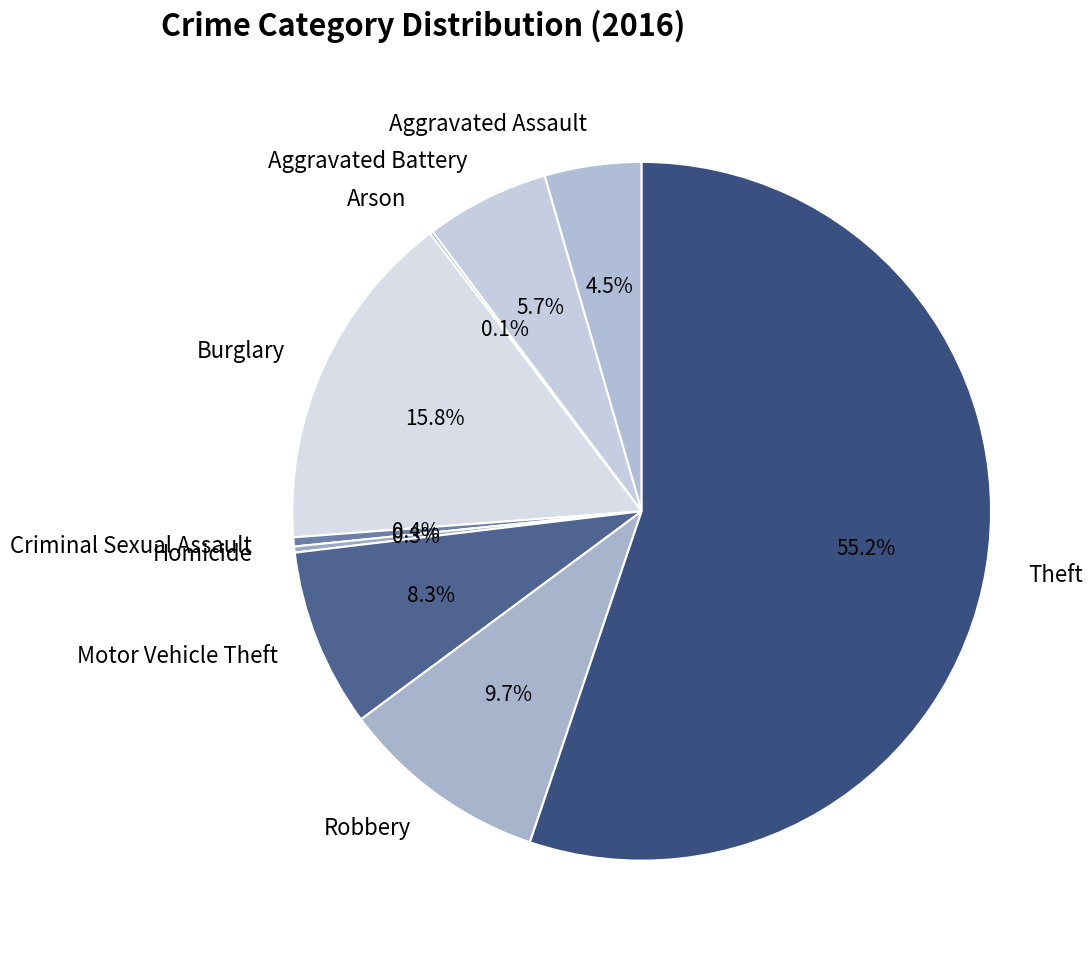

Do Aggravated Assault and Criminal Sexual Assault together represent more than half of the pie?

No